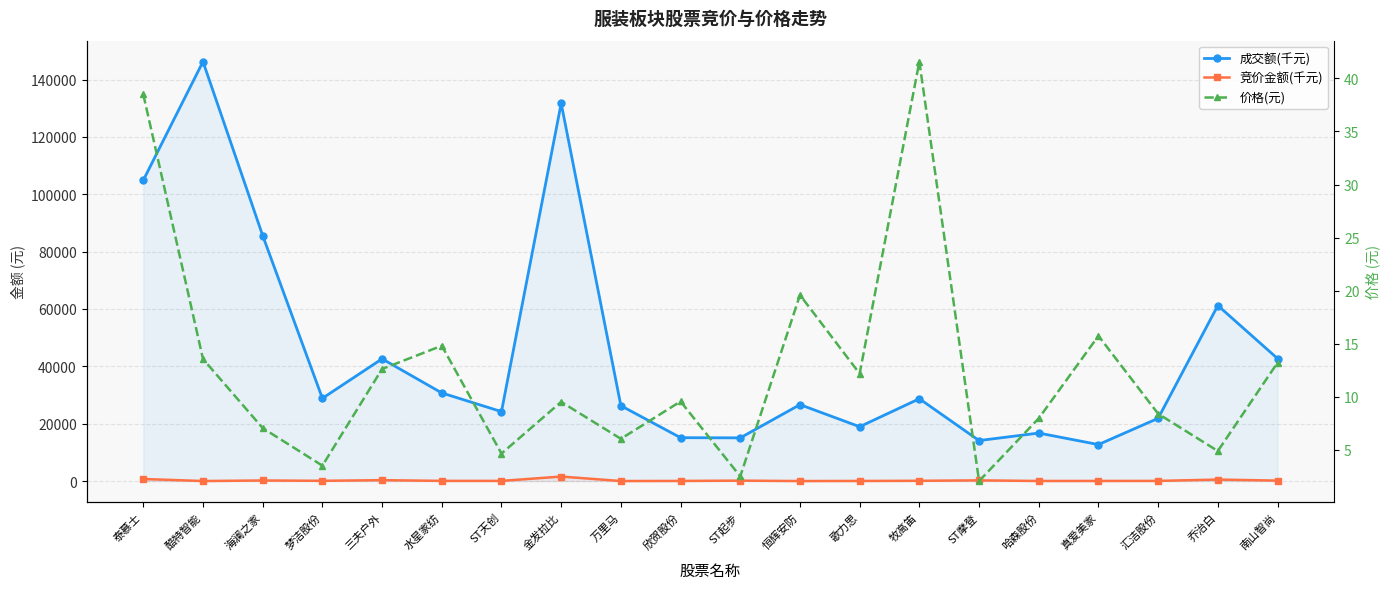

In 竞价金额(千元), how many points are higher than both neighbors (excluding endpoints)?

6